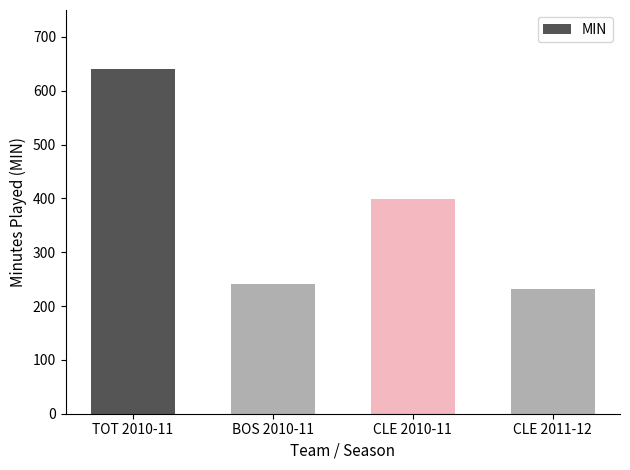

Reading right to left, transcribe all the data shown in this chart.

231	399	241	640